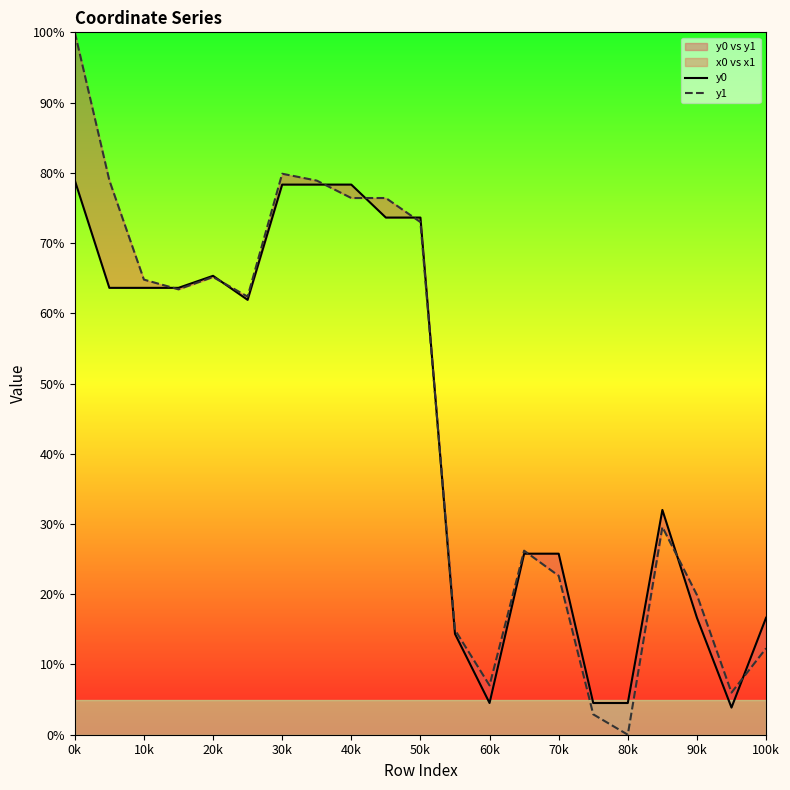

What is the value of the y1 point at the 3rd from the left?

64.8